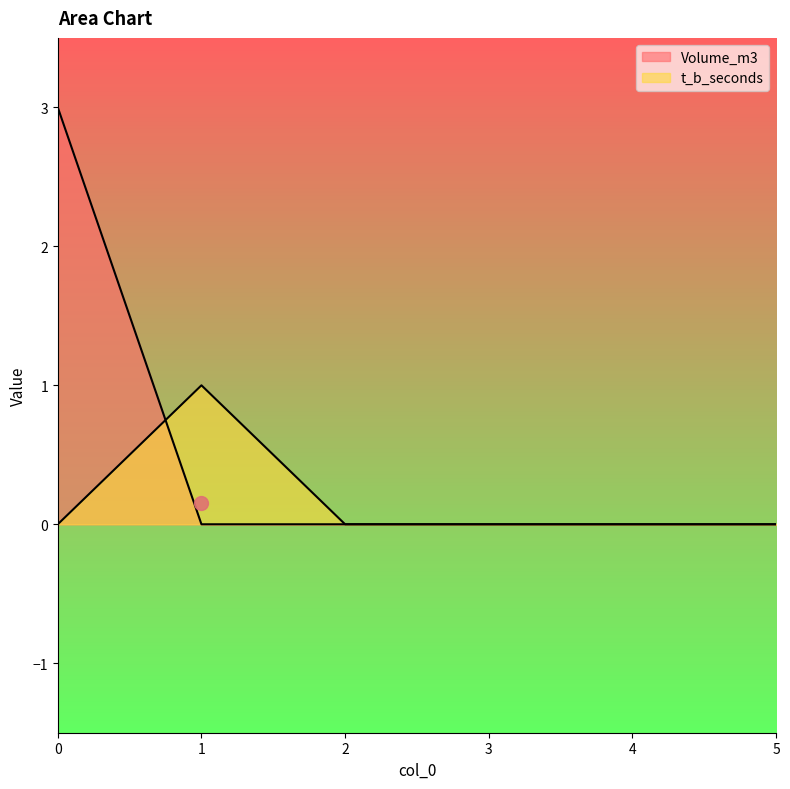

Between 0 and 4, which series saw the biggest shift?

Volume_m3